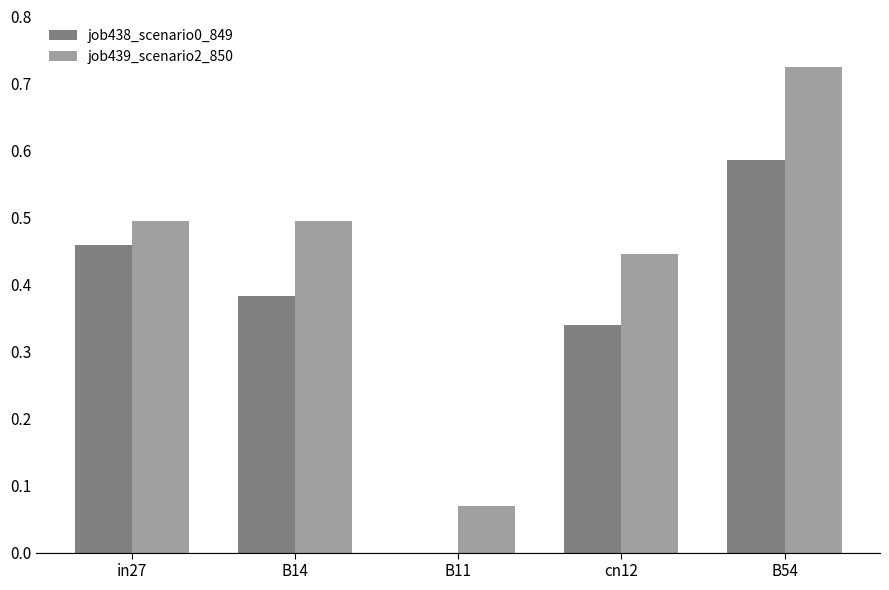

How many data points does each series have?

5